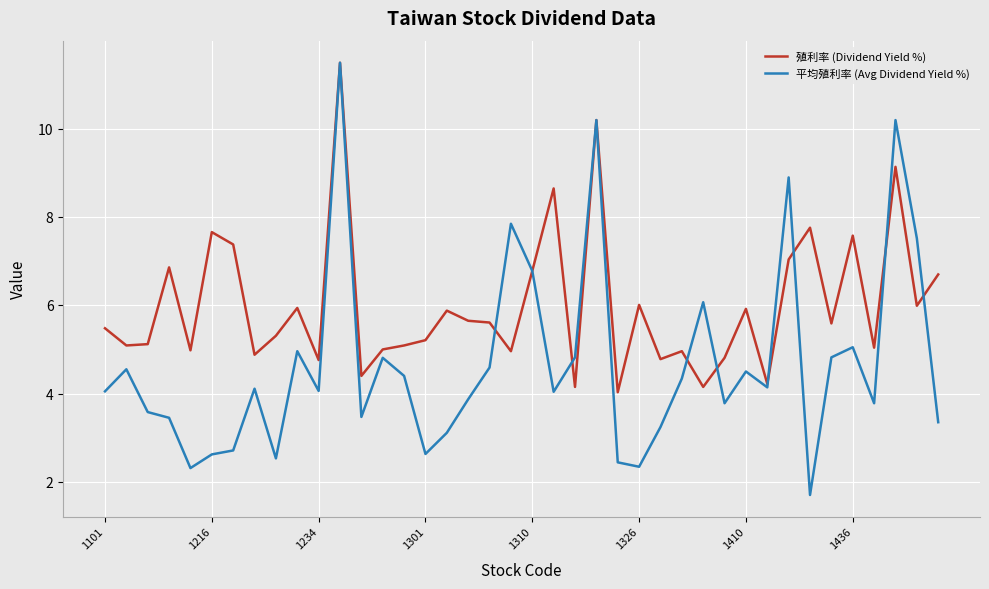

What are all the series names shown in the legend?

殖利率 (Dividend Yield %), 平均殖利率 (Avg Dividend Yield %)